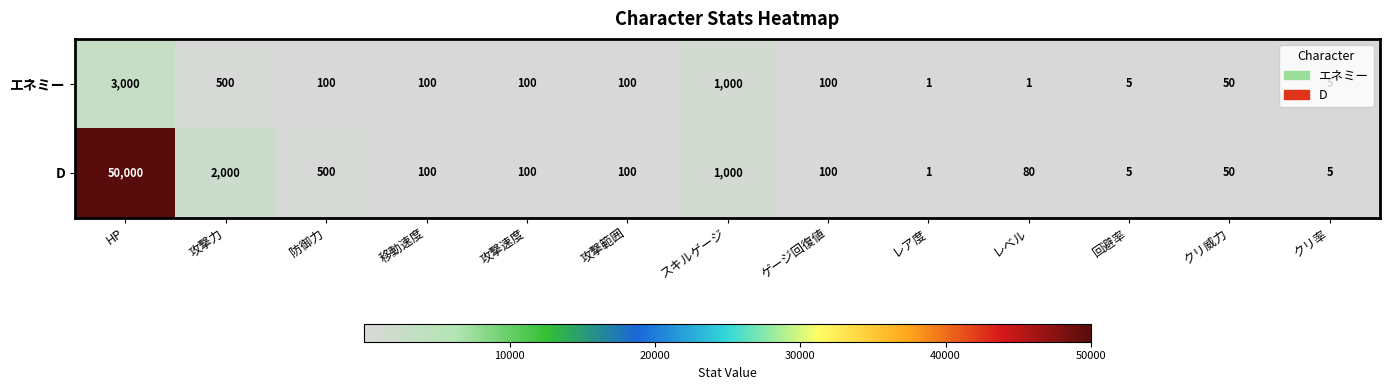

At how many categories does at least one series exceed 8662?

1